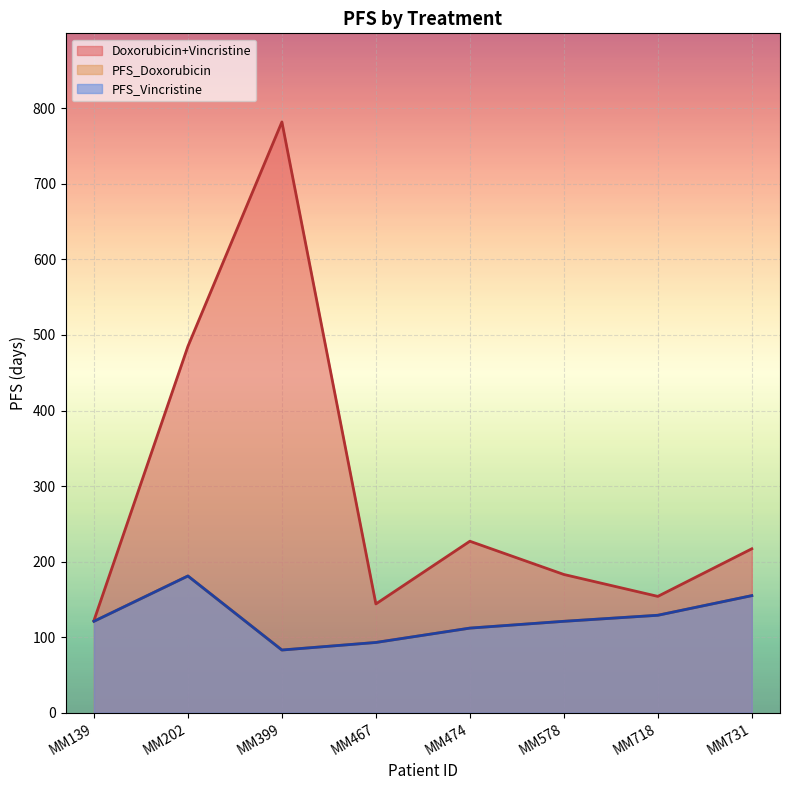

Is the value of PFS_Doxorubicin at MM578 greater than the value of Doxorubicin+Vincristine at MM731?

No